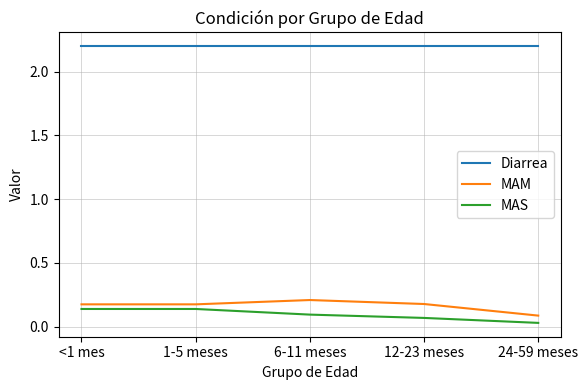

Read the Diarrea value at <1 mes.

2.2